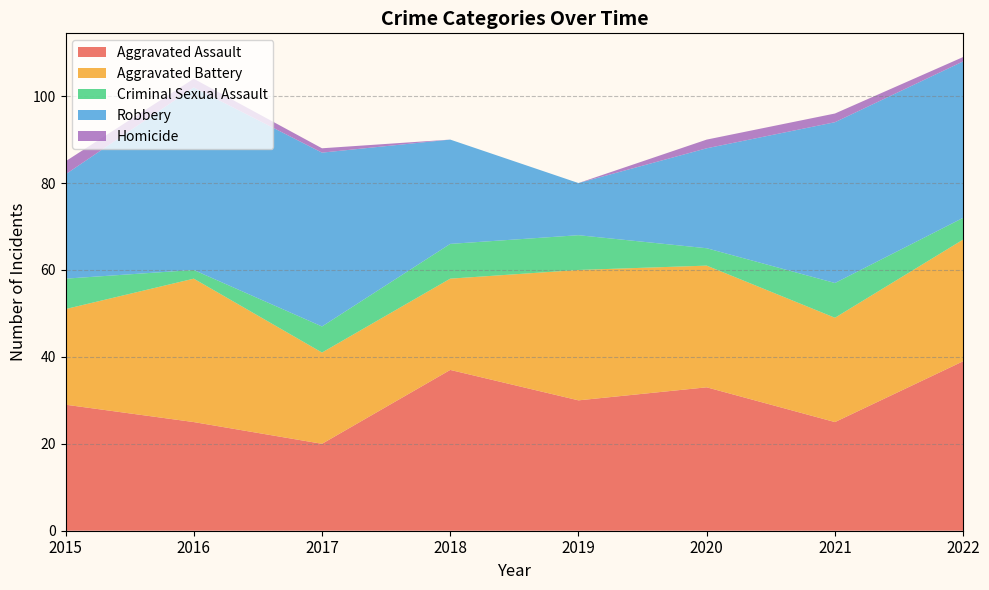

Reading left to right, what are all the values shown in this chart?

Aggravated Assault: 29	25	20	37	30	33	25	39
Aggravated Battery: 22	33	21	21	30	28	24	28
Criminal Sexual Assault: 7	2	6	8	8	4	8	5
Robbery: 24	42	40	24	12	23	37	36
Homicide: 3	2	1	0	0	2	2	1